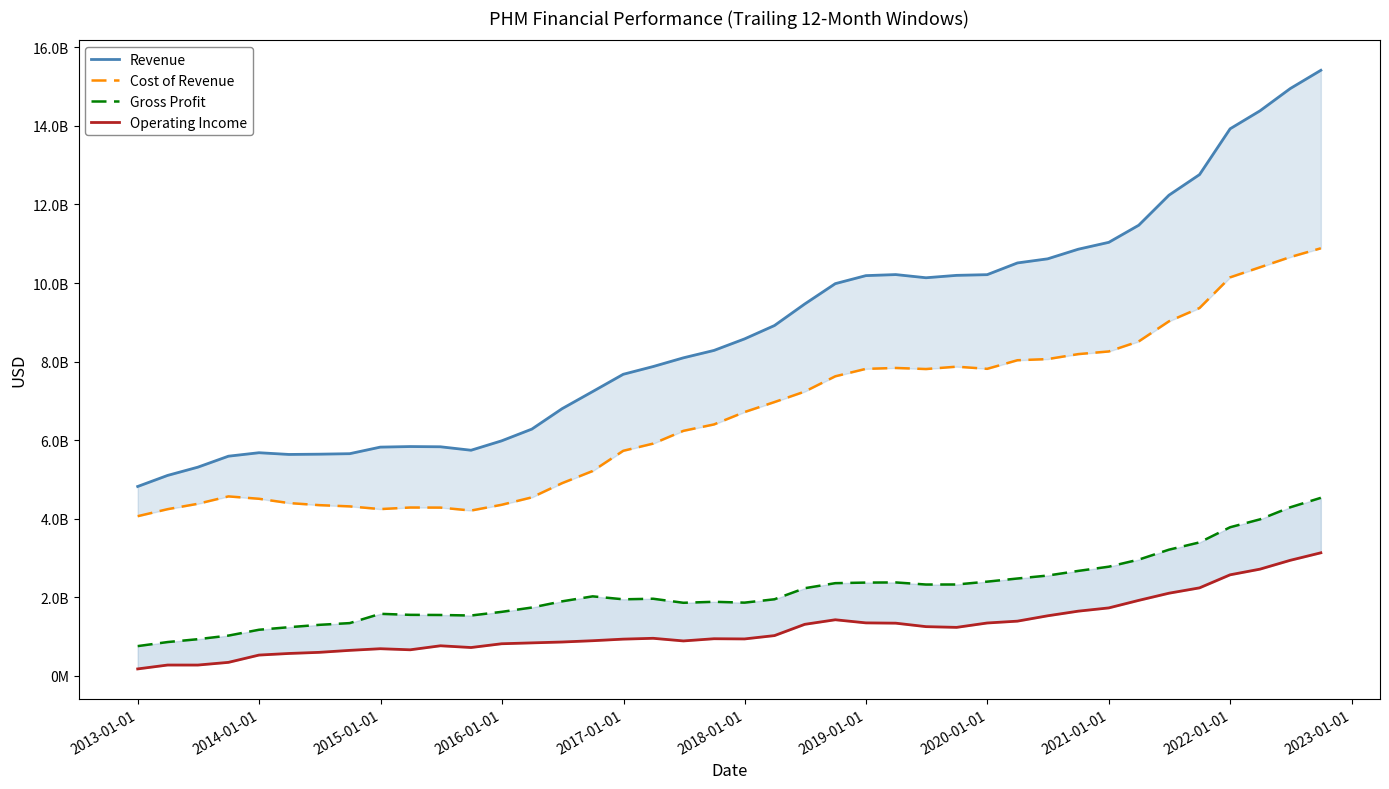

In Revenue, how many points are higher than both neighbors (excluding endpoints)?

3